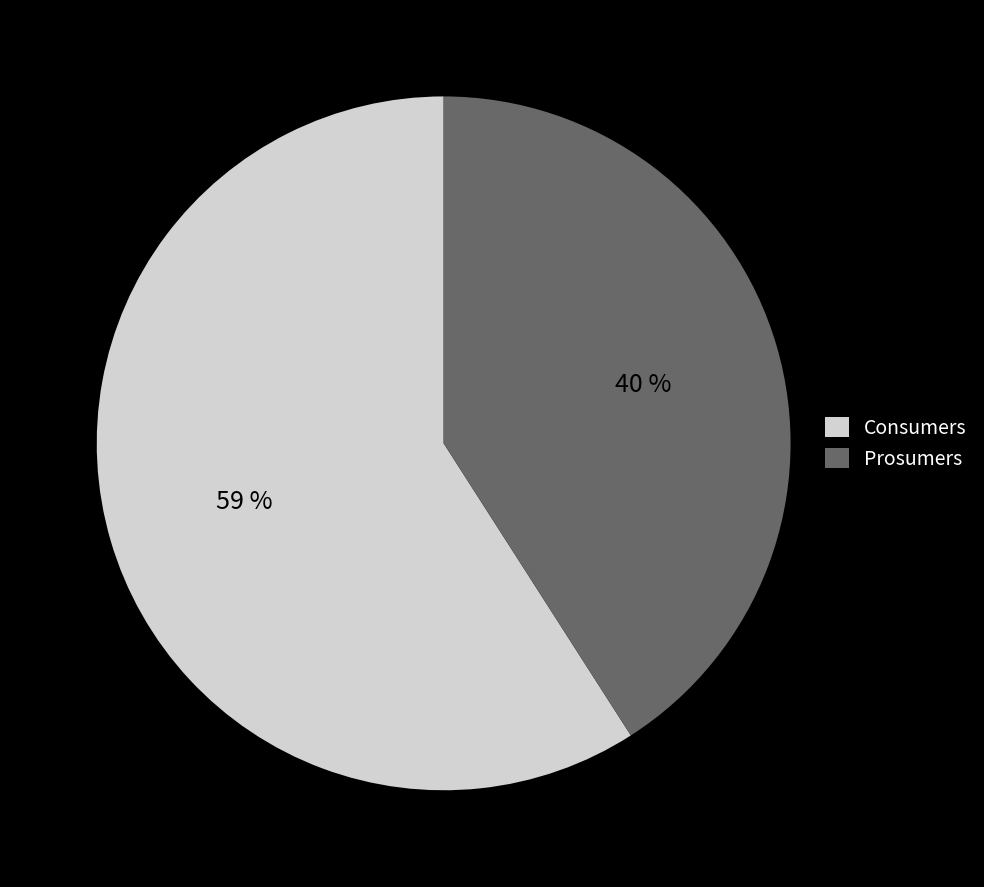

Which slice is the largest?

Consumers